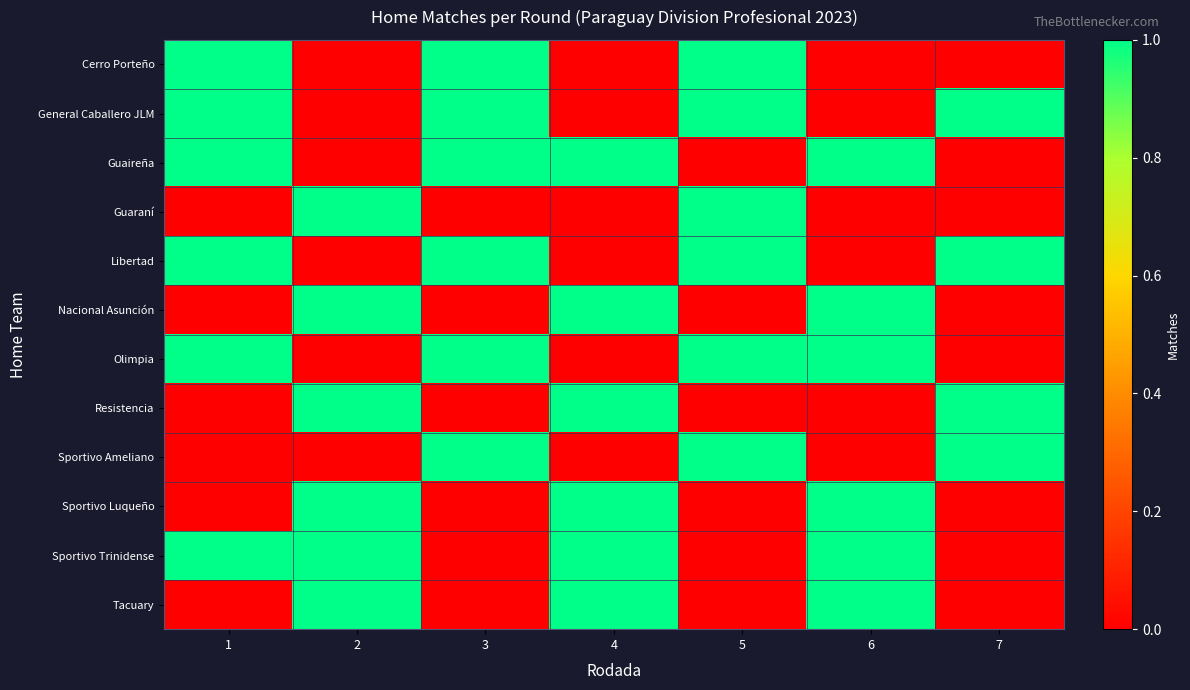

Reading left to right, transcribe all the data shown in this chart.

Cerro Porteño: 1=1	2=0	3=1	4=0	5=1	6=0	7=0
General Caballero JLM: 1=1	2=0	3=1	4=0	5=1	6=0	7=1
Guaireña: 1=1	2=0	3=1	4=1	5=0	6=1	7=0
Guaraní: 1=0	2=1	3=0	4=0	5=1	6=0	7=0
Libertad: 1=1	2=0	3=1	4=0	5=1	6=0	7=1
Nacional Asunción: 1=0	2=1	3=0	4=1	5=0	6=1	7=0
Olimpia: 1=1	2=0	3=1	4=0	5=1	6=1	7=0
Resistencia: 1=0	2=1	3=0	4=1	5=0	6=0	7=1
Sportivo Ameliano: 1=0	2=0	3=1	4=0	5=1	6=0	7=1
Sportivo Luqueño: 1=0	2=1	3=0	4=1	5=0	6=1	7=0
Sportivo Trinidense: 1=1	2=1	3=0	4=1	5=0	6=1	7=0
Tacuary: 1=0	2=1	3=0	4=1	5=0	6=1	7=0